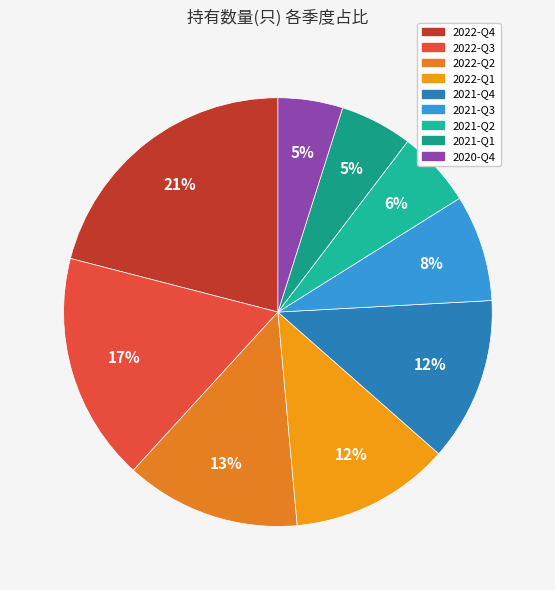

Between 2022-Q4 and 2021-Q4, which is larger?

2022-Q4